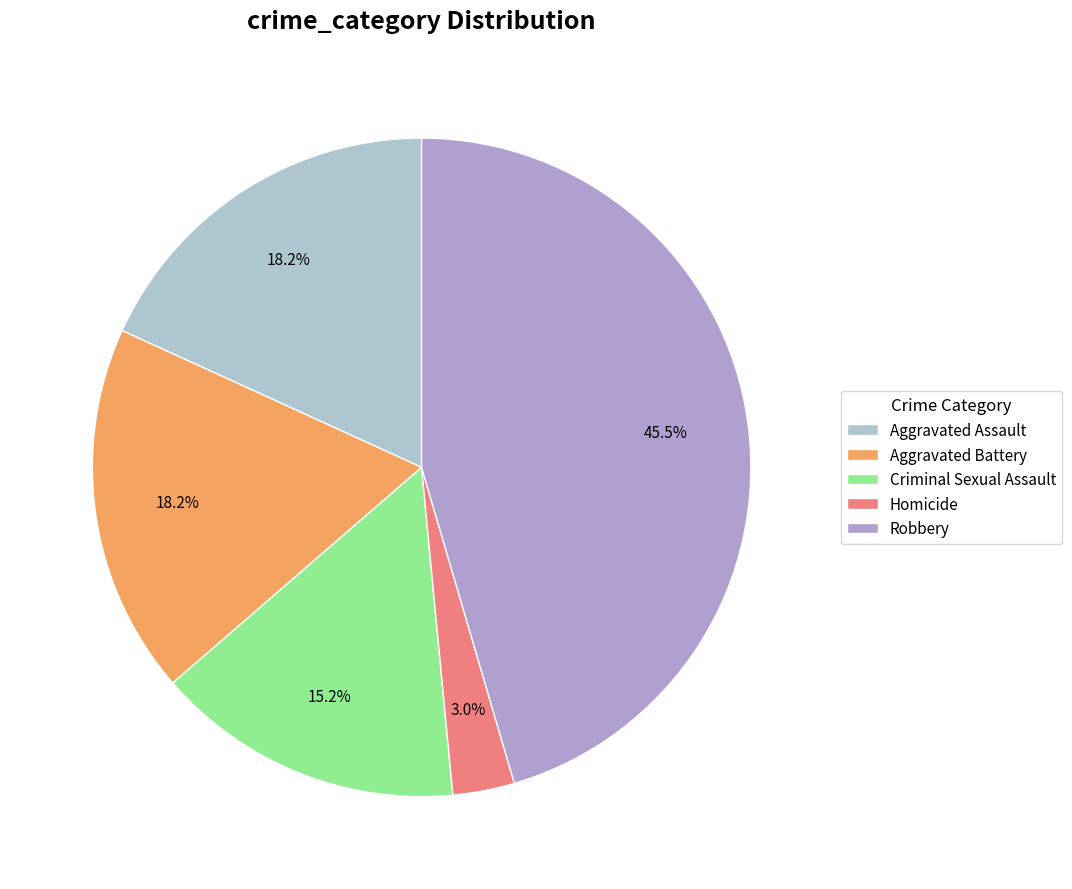

To the nearest percent, what is the difference between the Criminal Sexual Assault and Robbery slice percentages?

30%